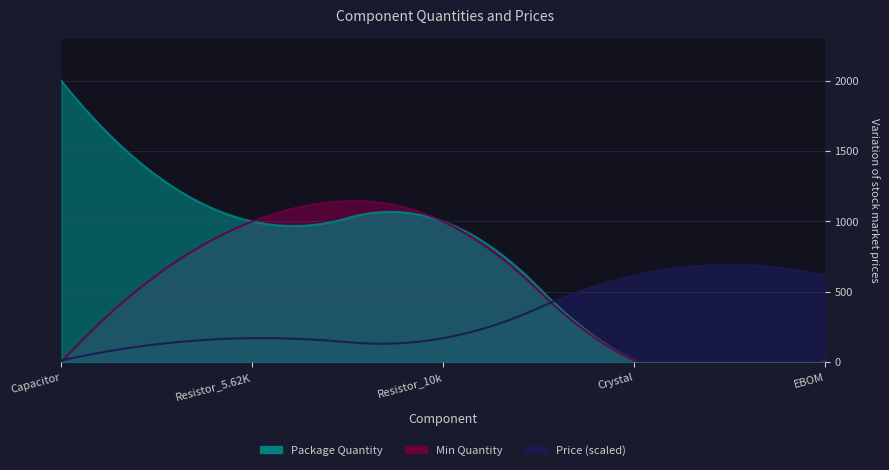

What is the label of the 4th point from the right?

Resistor_5.62K